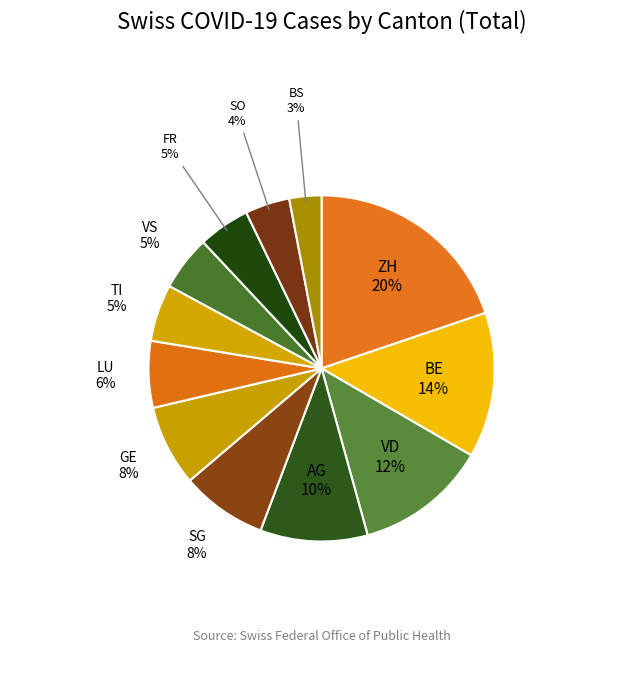

What is the largest slice in the pie chart?

ZH